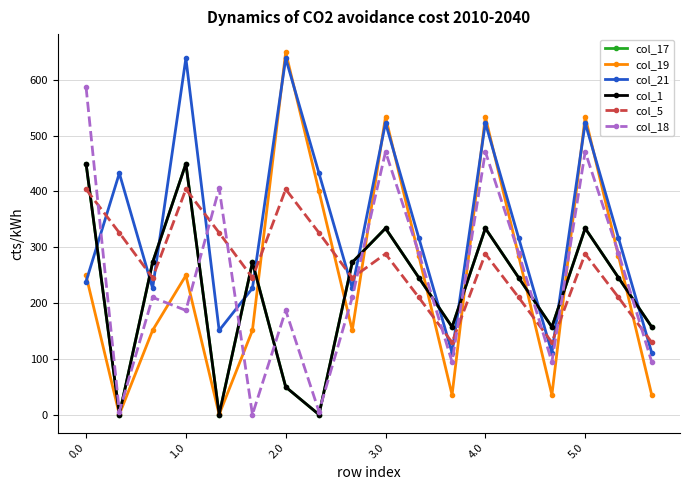

How many interior local valleys does the col_17 series have?

5